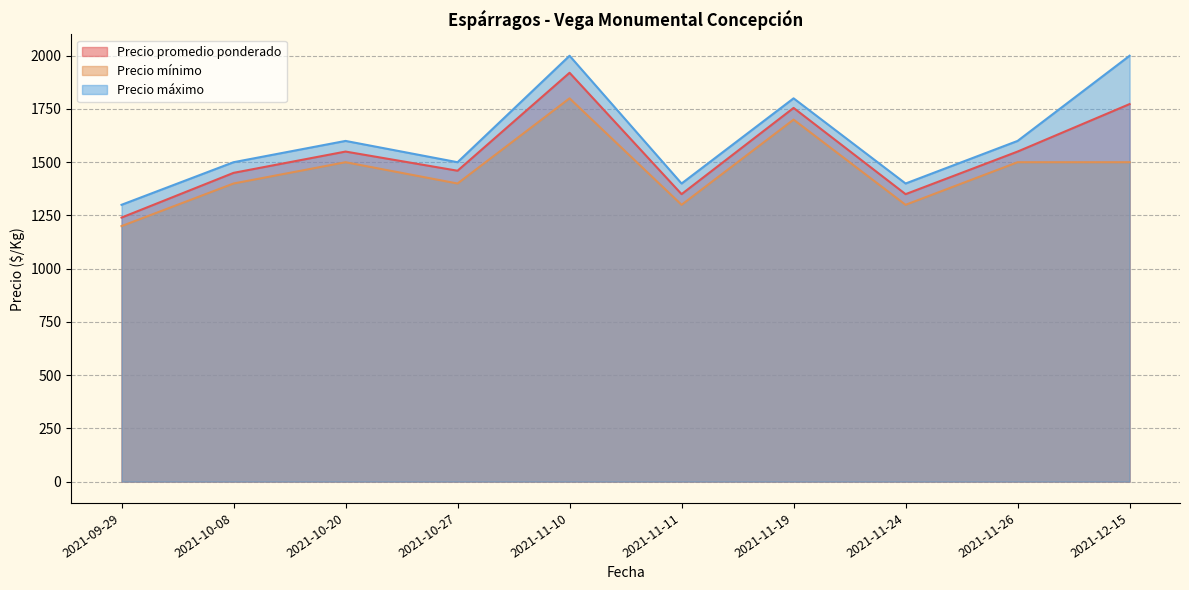

True or false: Precio máximo and Precio promedio ponderado cross at least once.

False